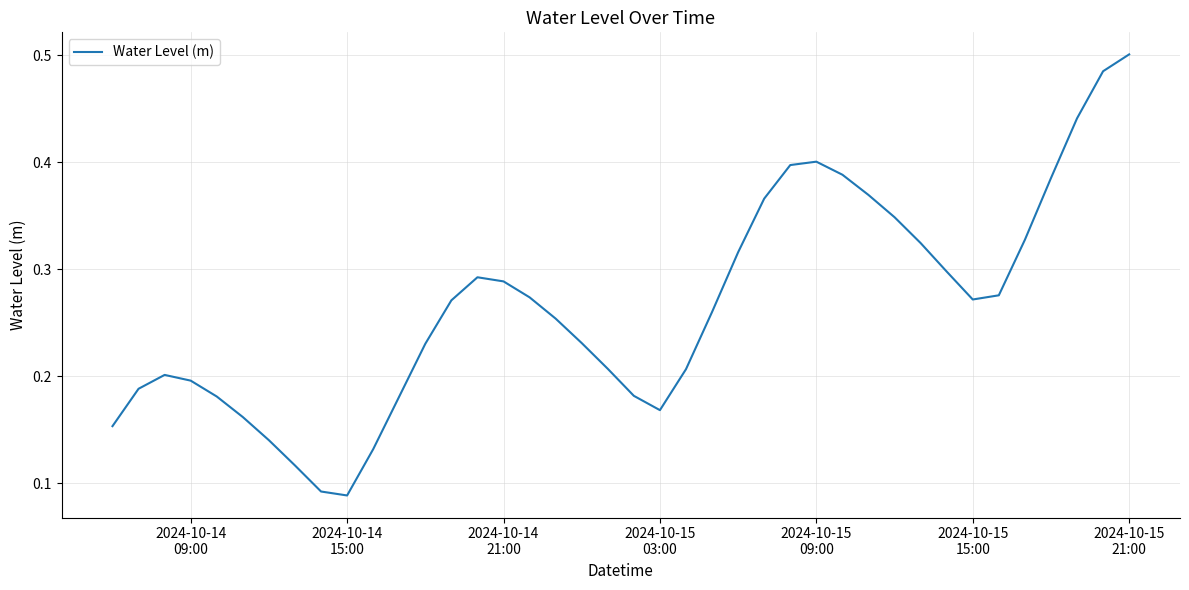

Is this an area chart (filled region under the line)?

No